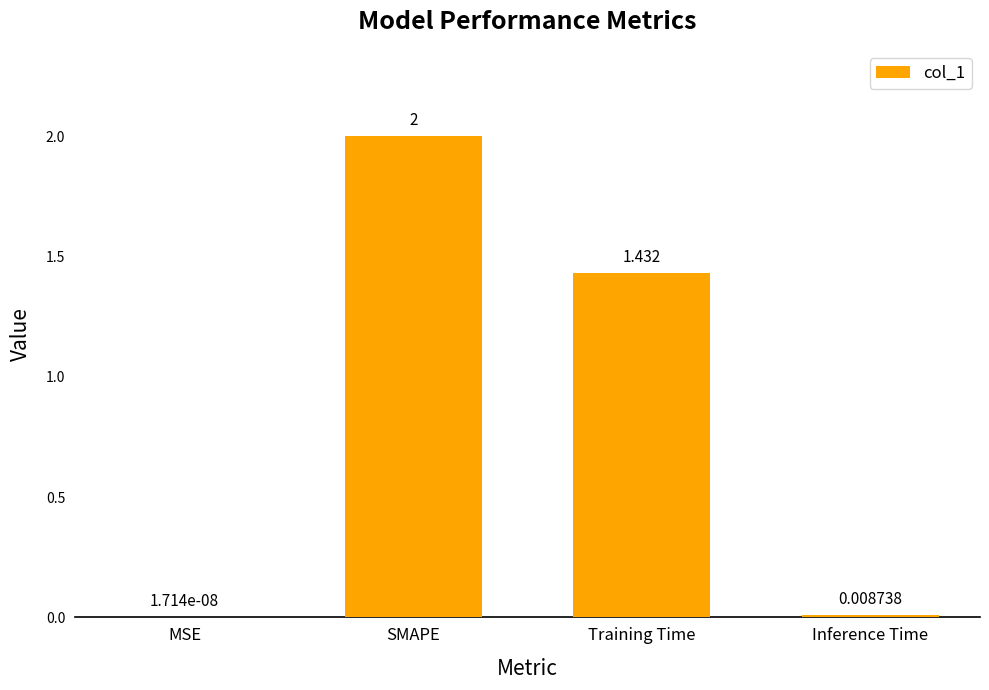

How many distinct data groups are displayed?

1